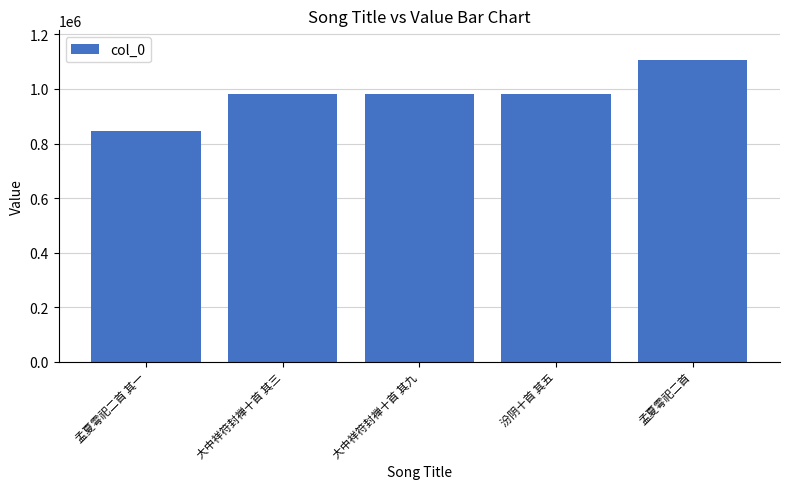

What is the ratio of the value at 孟夏雩祀二首 to the value at 大中祥符封禅十首 其九?

1.1